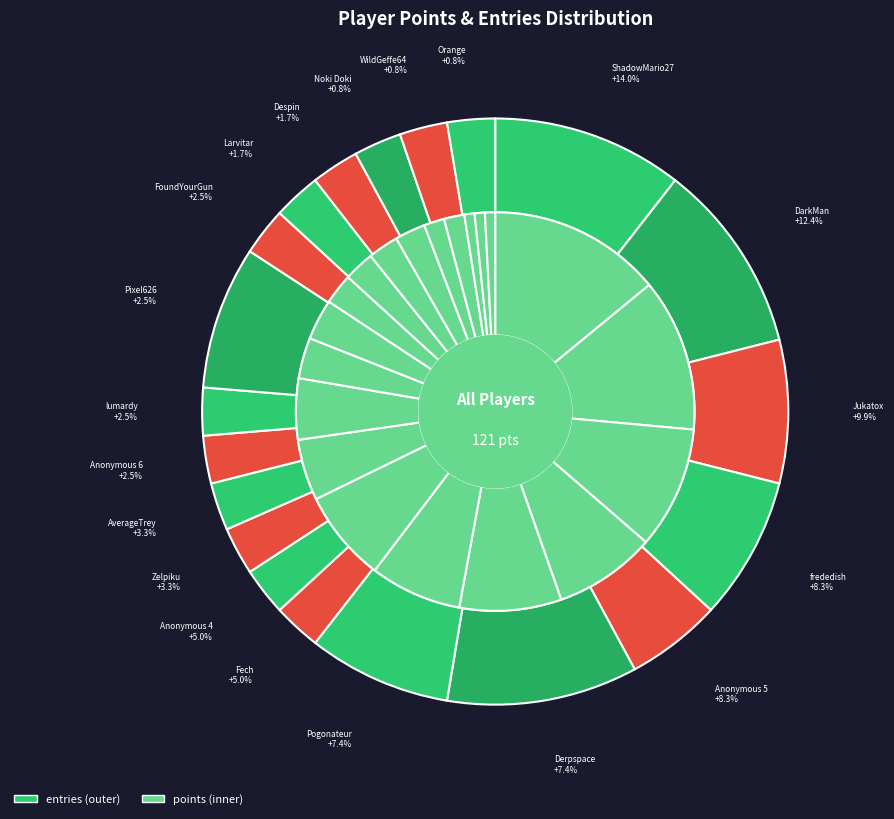

What is the ratio of the value at Orange to the value at Jukatox?

0.3